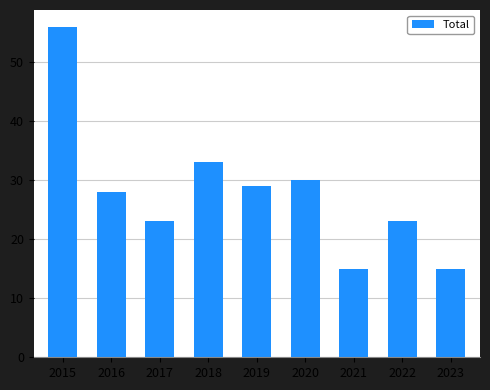

Are the bars grouped side by side (vs. stacked)?

No